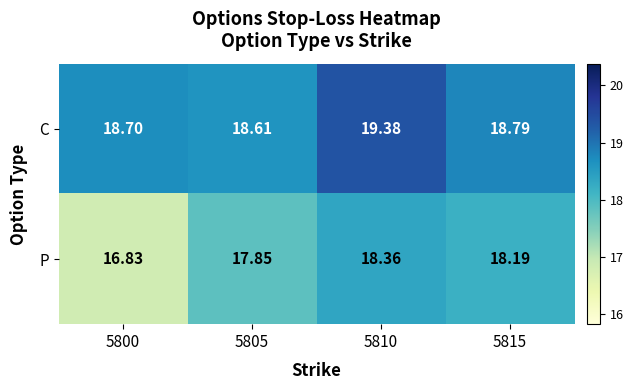

Which series has the widest spread of values?

P